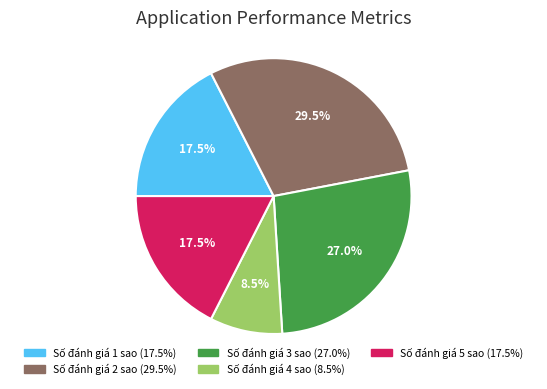

How many slices are in this pie chart?

5